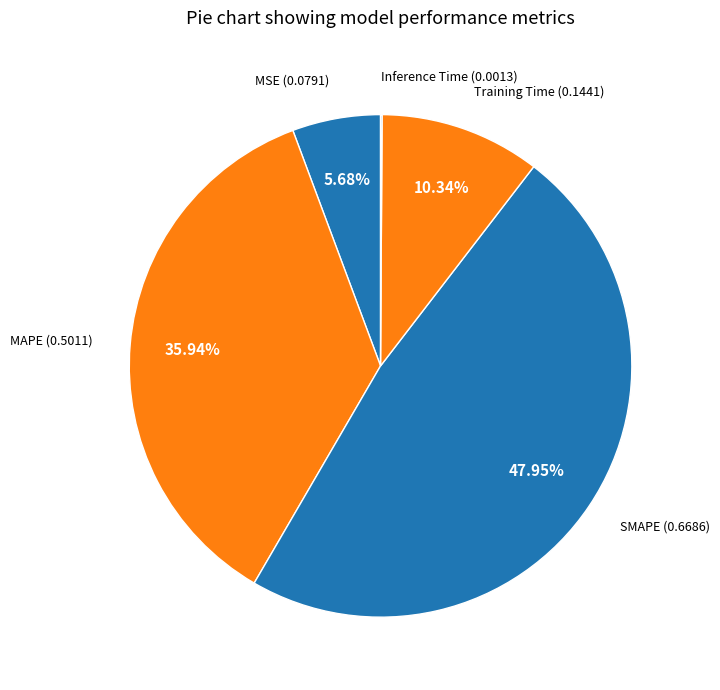

Count the number of slices in the pie.

5